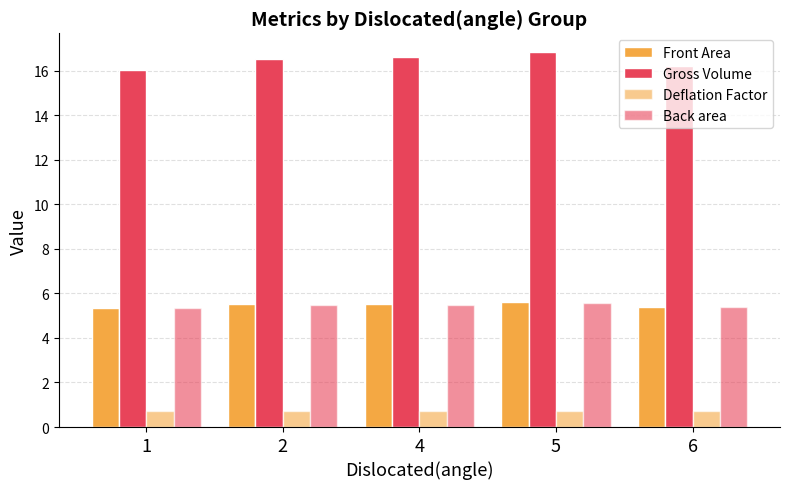

What is the difference between the maximum and minimum values in the Back area series?

0.3